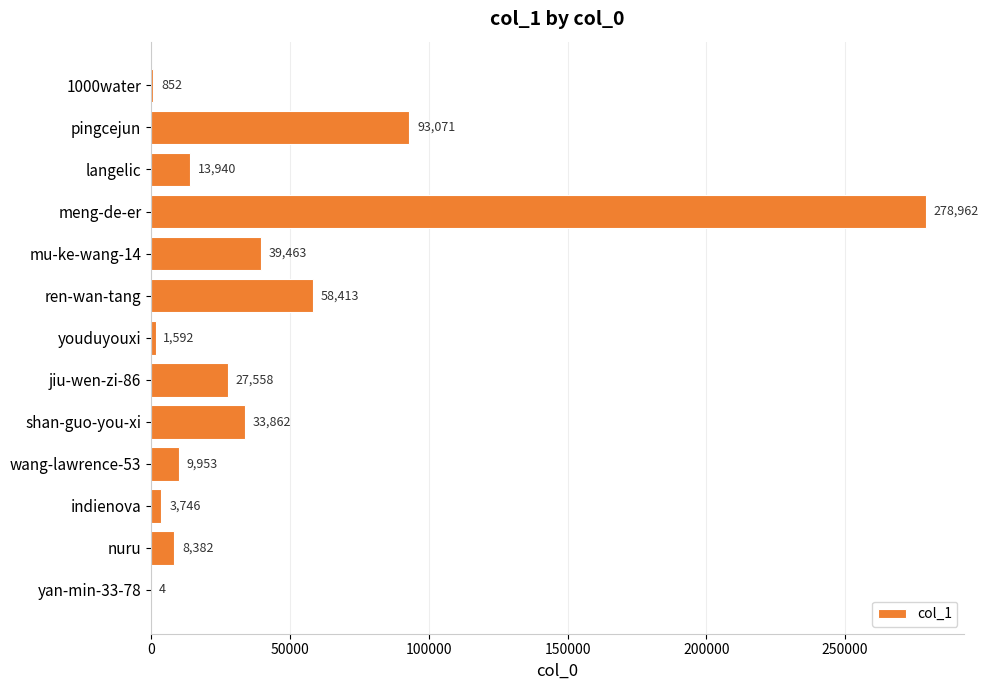

What is the maximum value shown in the chart?

278962